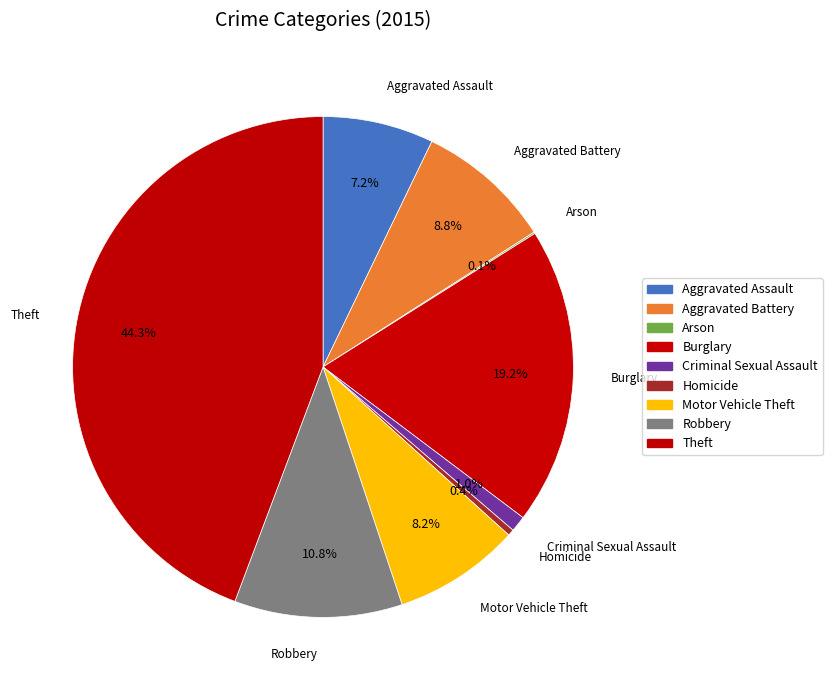

Does Motor Vehicle Theft account for over 50% of the chart?

No